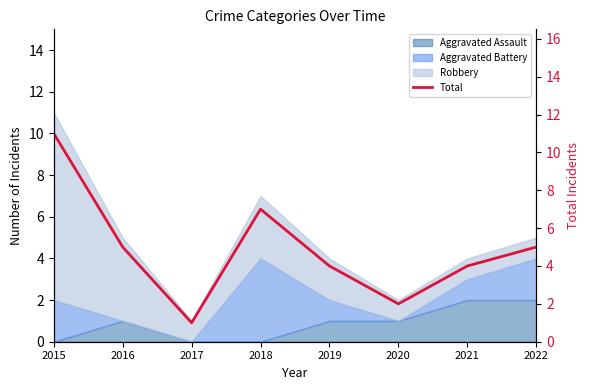

What is the value of the 6th point from the left?

2